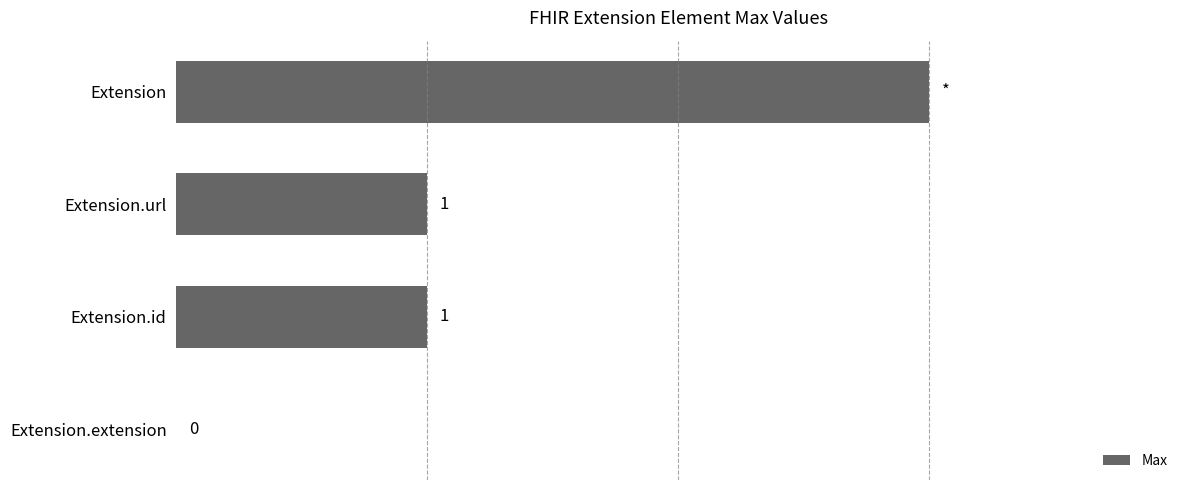

Which category has the highest value across all series?

Extension